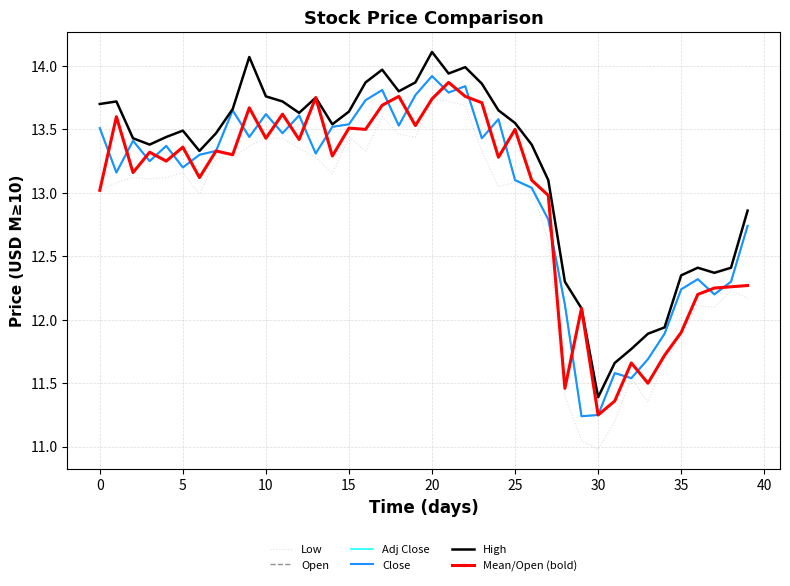

Does the chart have visible grid lines?

Yes